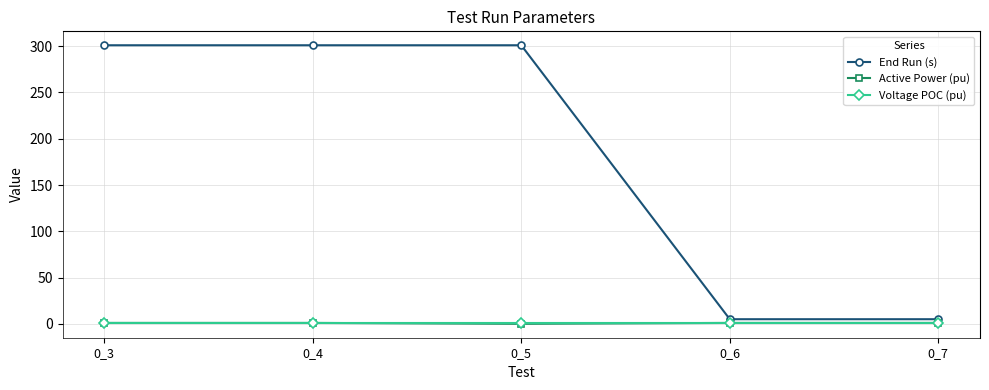

What is the value of the Active Power (pu) point at the 5th from the left?

1.0